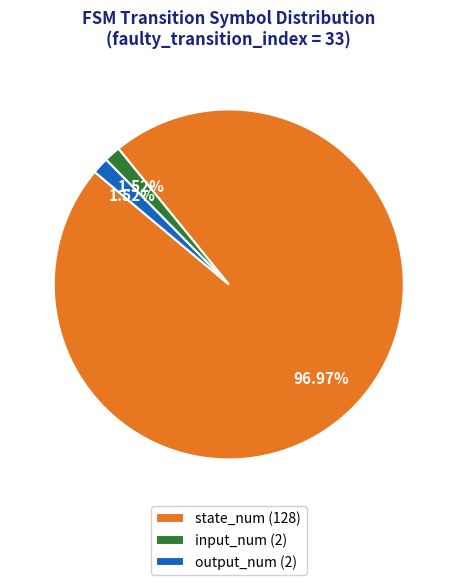

Which slice represents more than half of the pie?

state_num (128)